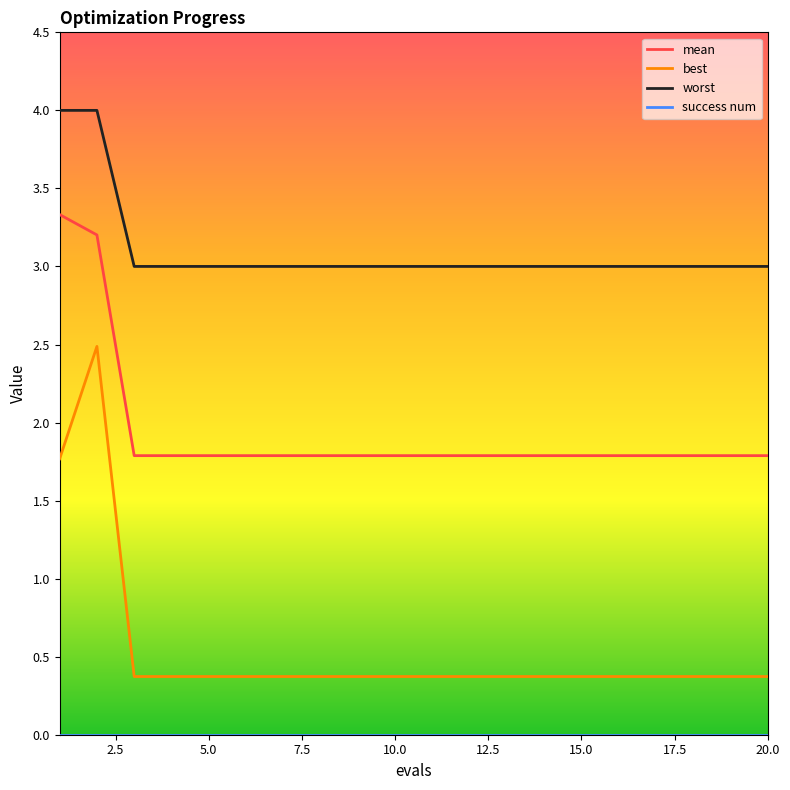

Which series has the largest total across all categories?

worst